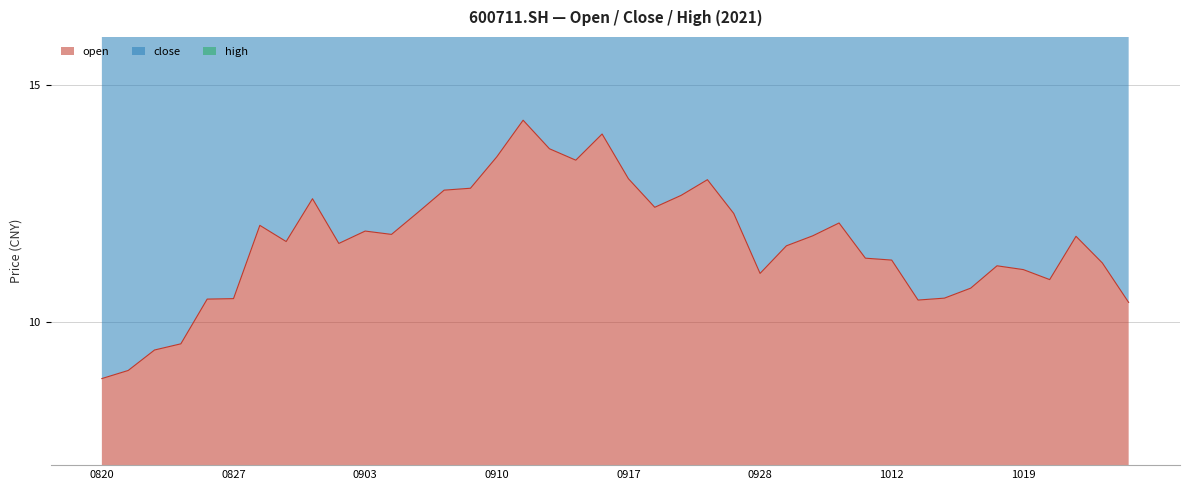

True or false: close and high intersect in this chart.

False